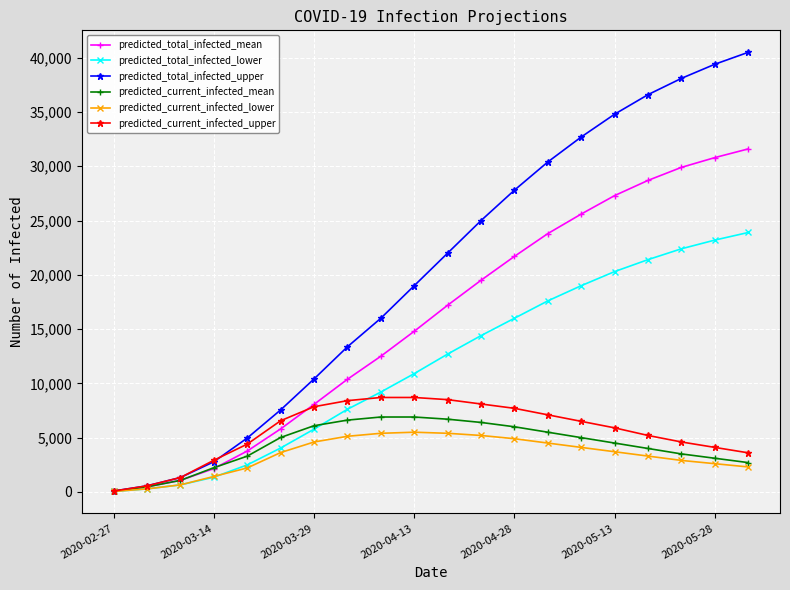

Which series has the widest spread of values?

predicted_total_infected_upper